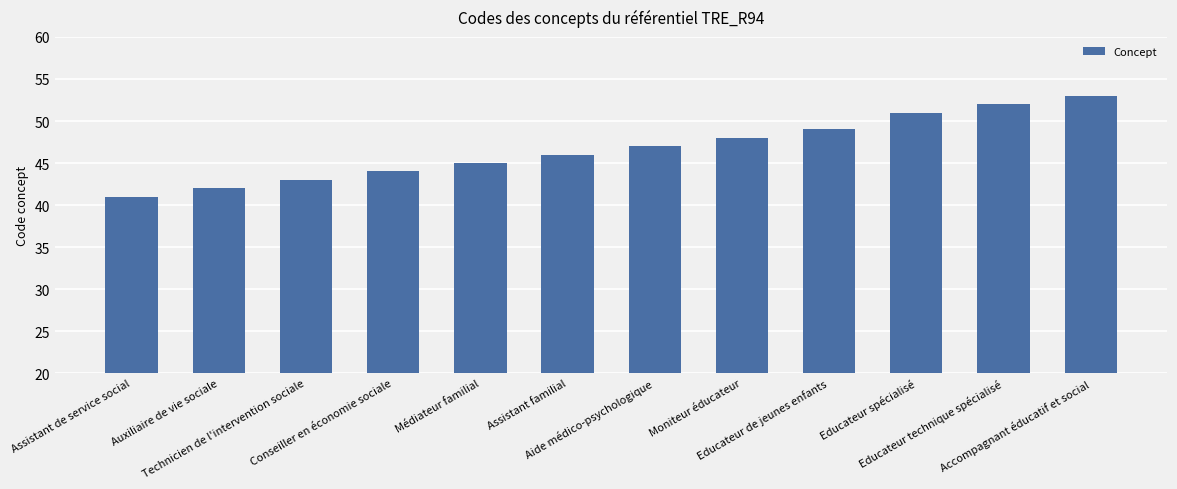

What position from the left is Assistant familial?

6